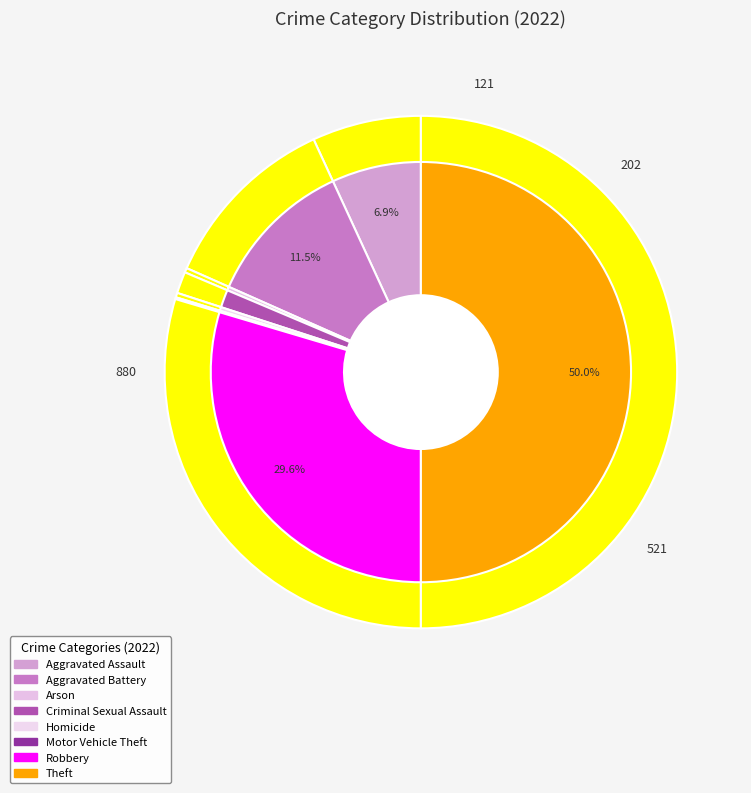

Does any single category account for the majority?

No